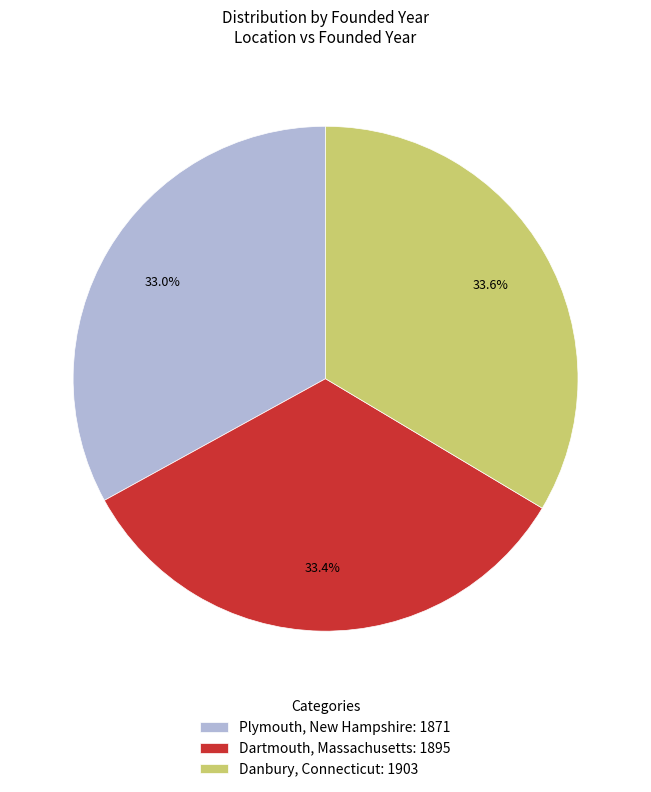

Approximately how many times larger is the value at Dartmouth, Massachusetts compared to Danbury, Connecticut?

1.0